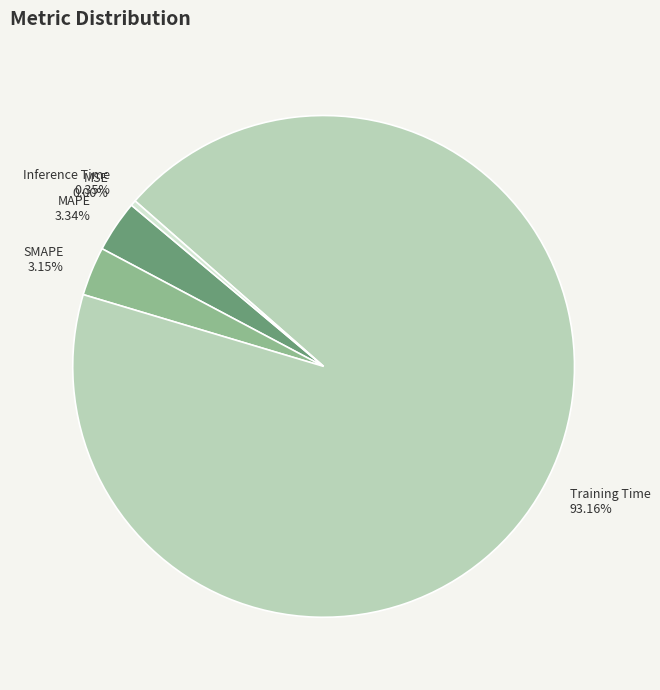

Is Training Time the majority of the pie?

Yes